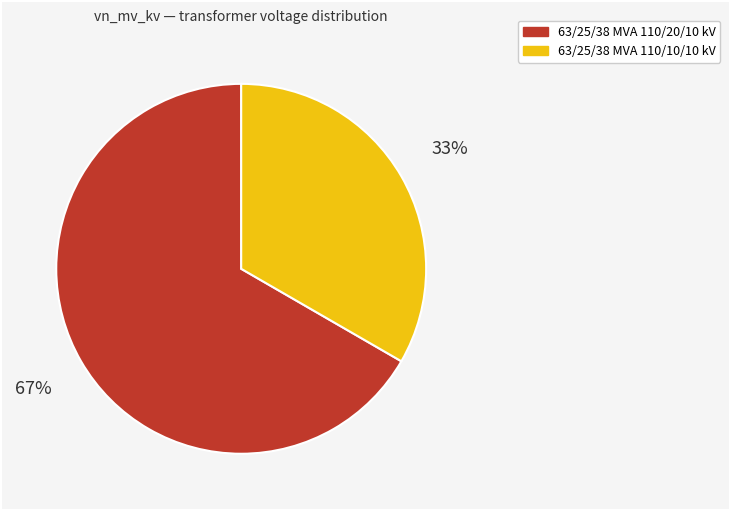

Rank the categories by value from lowest to highest.

63/25/38 MVA 110/10/10 kV, 63/25/38 MVA 110/20/10 kV